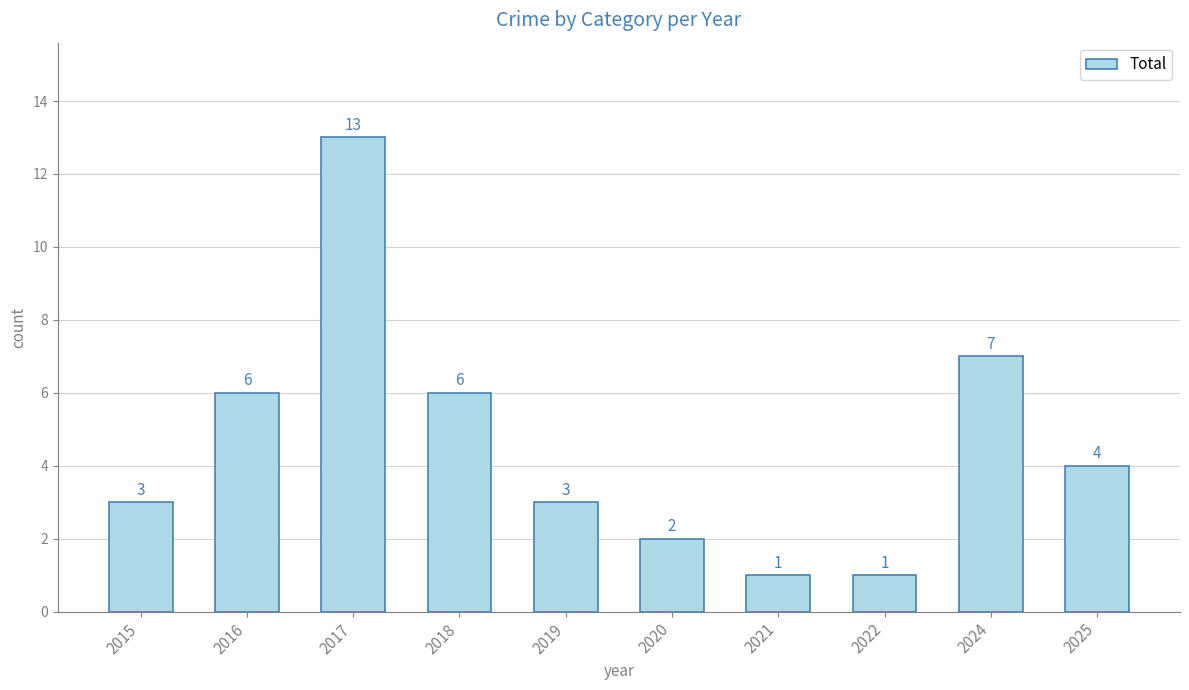

What is the difference between the maximum and minimum values?

12